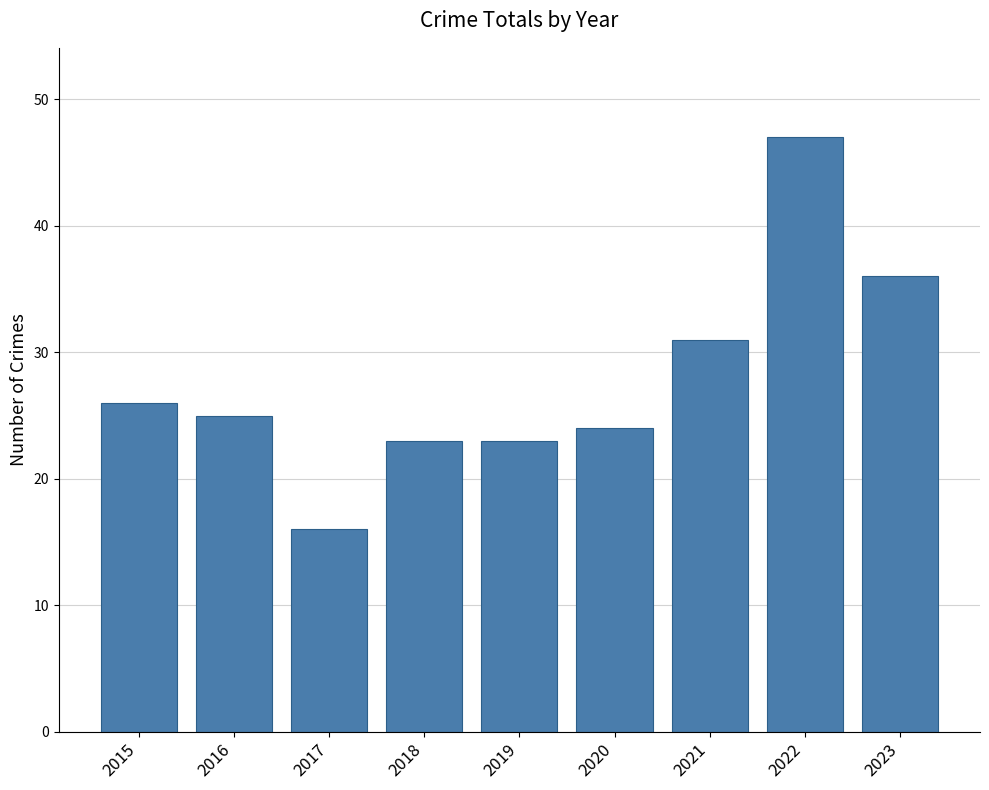

What is the sum of all values?

251